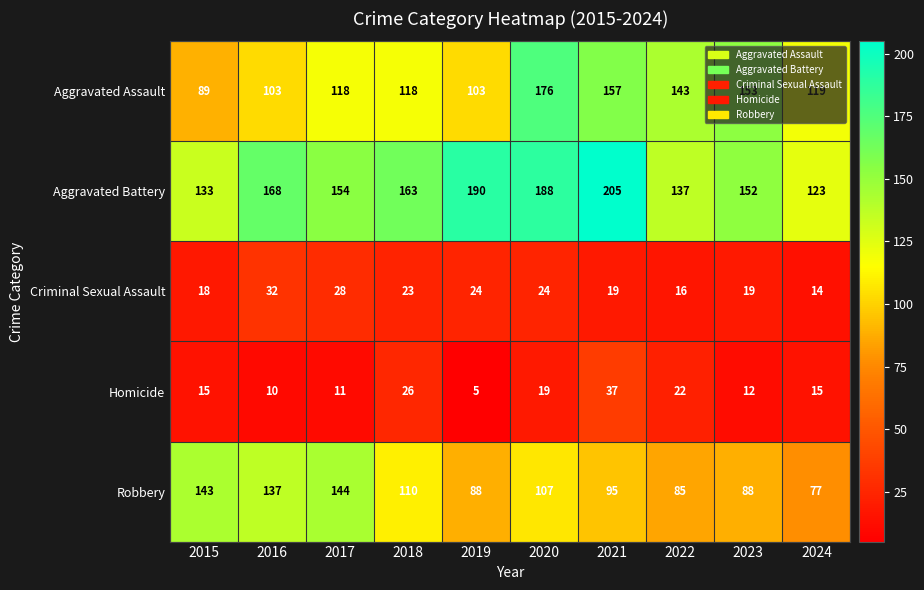

What is the difference between the highest and lowest values at 2020?

169